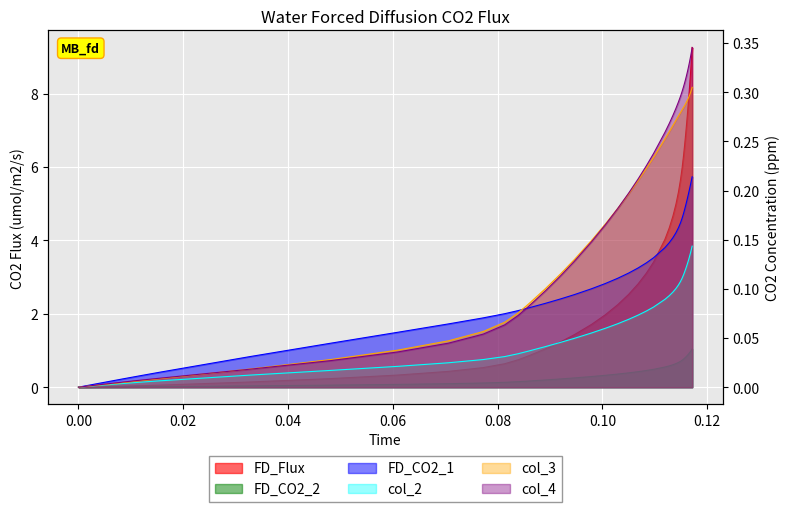

Reading left to right, transcribe all the data shown in this chart.

col_1: 0.0	0.0	0.0	0.0	0.0	0.0	0.0	0.1	0.1	0.1	0.1	0.1	0.1	0.1	0.1	0.1	0.1	0.1	0.1	0.1	0.1	0.1	0.1	0.1	0.1	0.2	0.2	0.2	0.2	0.2	0.2	0.2	0.2	0.2	0.2	0.2	0.2	0.2	0.2	0.2
col_2: 0.0	0.0	0.0	0.0	0.0	0.0	0.0	0.0	0.0	0.0	0.0	0.0	0.0	0.0	0.0	0.0	0.1	0.1	0.1	0.1	0.1	0.1	0.1	0.1	0.1	0.1	0.1	0.1	0.1	0.1	0.1	0.1	0.1	0.1	0.1	0.1	0.1	0.1	0.1	0.1
col_3: 0.0	0.0	0.0	0.0	0.0	0.0	0.0	0.0	0.0	0.1	0.1	0.1	0.1	0.1	0.1	0.1	0.1	0.2	0.2	0.2	0.2	0.2	0.2	0.3	0.3	0.3	0.3	0.3	0.3	0.3	0.3	0.3	0.3	0.3	0.3	0.3	0.3	0.3	0.3	0.3
col_4: 0.0	0.0	0.0	0.0	0.0	0.0	0.0	0.0	0.0	0.1	0.1	0.1	0.1	0.1	0.1	0.1	0.1	0.2	0.2	0.2	0.2	0.2	0.2	0.3	0.3	0.3	0.3	0.3	0.3	0.3	0.3	0.3	0.3	0.3	0.3	0.3	0.3	0.3	0.3	0.3
col_5: 0.0	0.0	0.0	0.0	0.1	0.1	0.2	0.3	0.4	0.5	0.6	0.7	0.9	1.0	1.2	1.4	1.7	2.0	2.2	2.5	2.8	3.1	3.4	4.0	4.3	4.7	5.0	5.3	5.6	6.0	6.3	6.6	7.0	7.3	7.6	7.9	8.3	8.6	8.9	9.3
col_6: 0.0	0.0	0.0	0.0	0.0	0.0	0.1	0.1	0.1	0.1	0.1	0.2	0.2	0.2	0.2	0.3	0.3	0.3	0.4	0.4	0.4	0.5	0.5	0.5	0.6	0.6	0.6	0.7	0.7	0.7	0.8	0.8	0.8	0.9	0.9	0.9	0.9	1.0	1.0	1.0